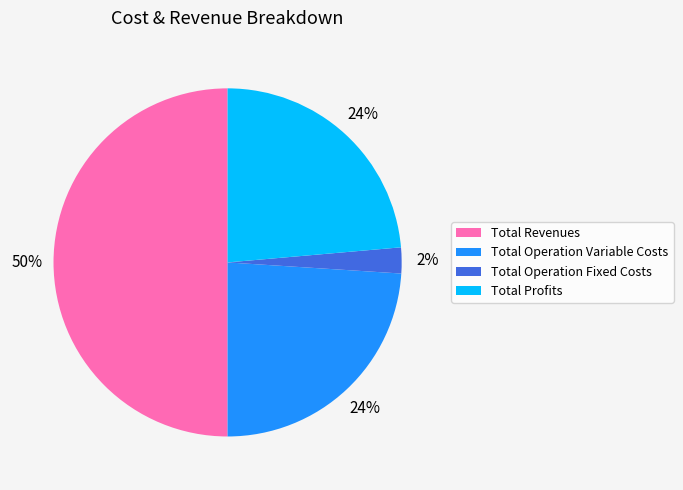

How many segments does this pie chart have?

4